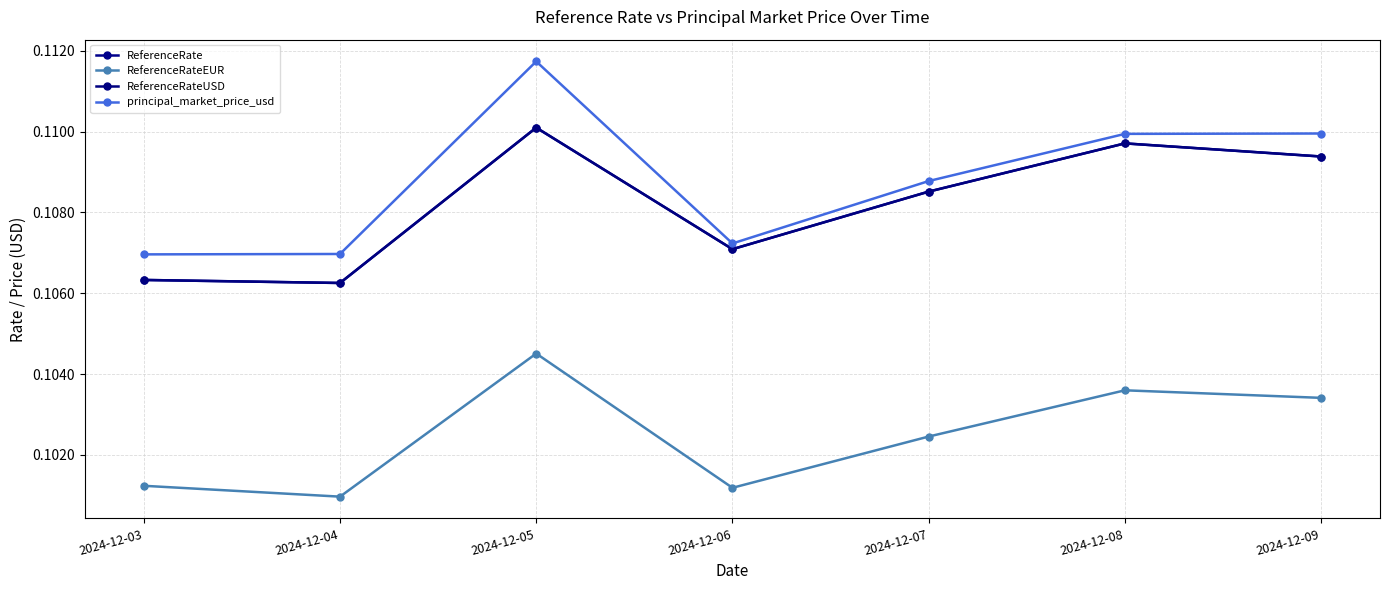

Is this an area chart (filled region under the line)?

No